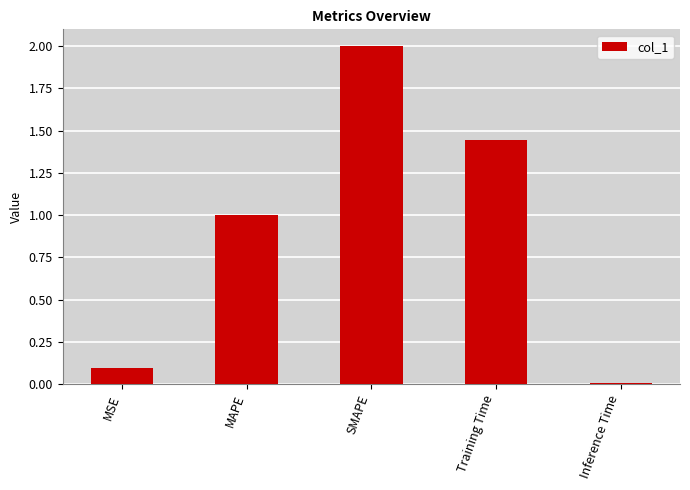

What is the maximum value shown in the chart?

2.0